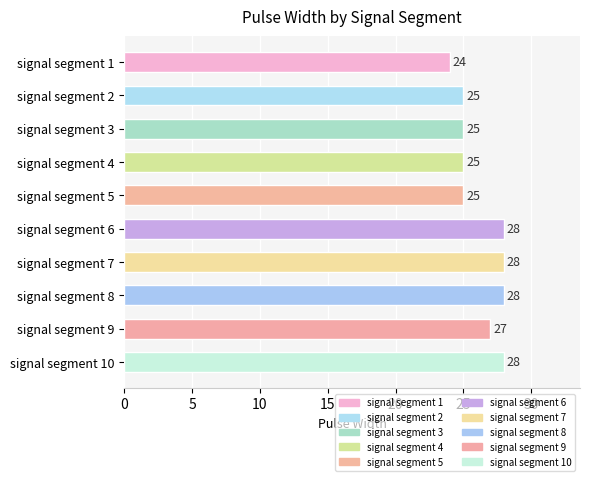

The chart shows a value of 25 at signal segment 4. True or false?

True